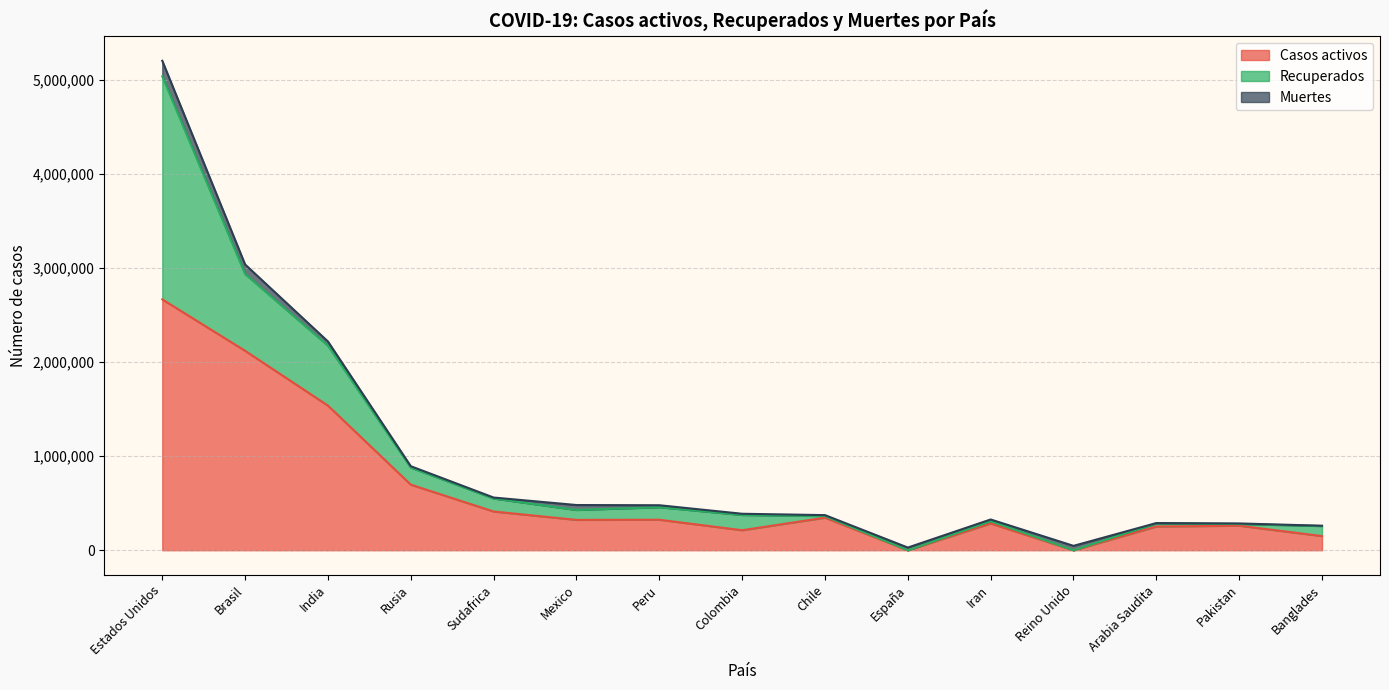

What is the difference between the second highest and minimum values in the Casos activos series?

2118460